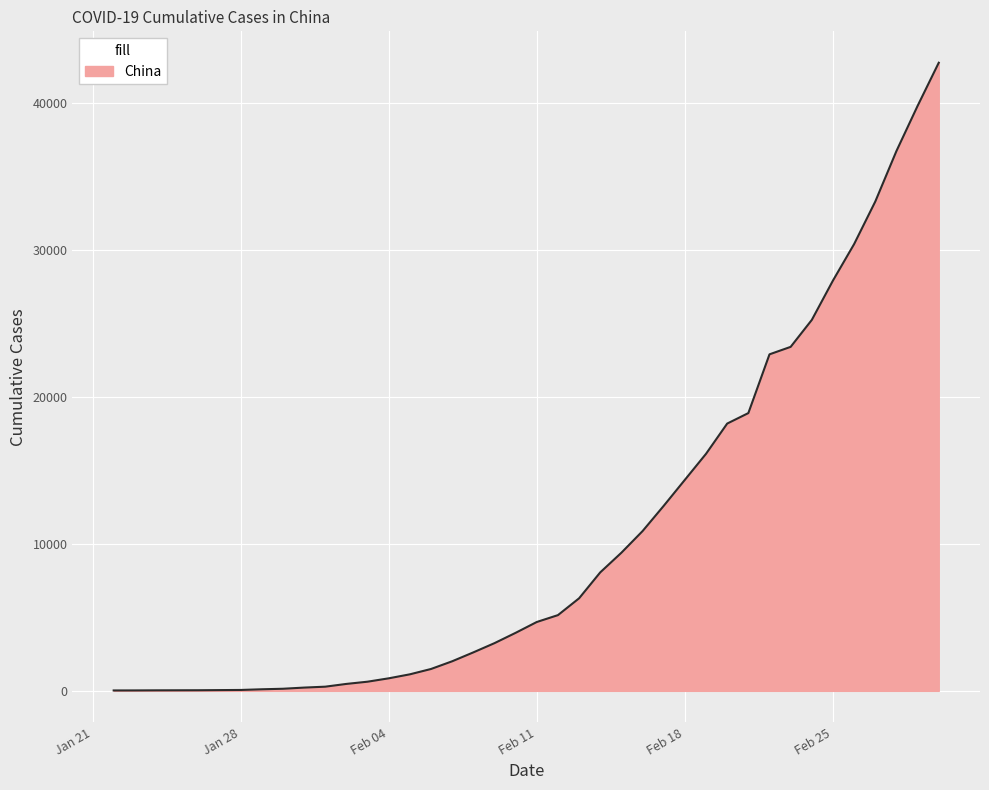

What is the difference between the maximum and minimum values?

42688